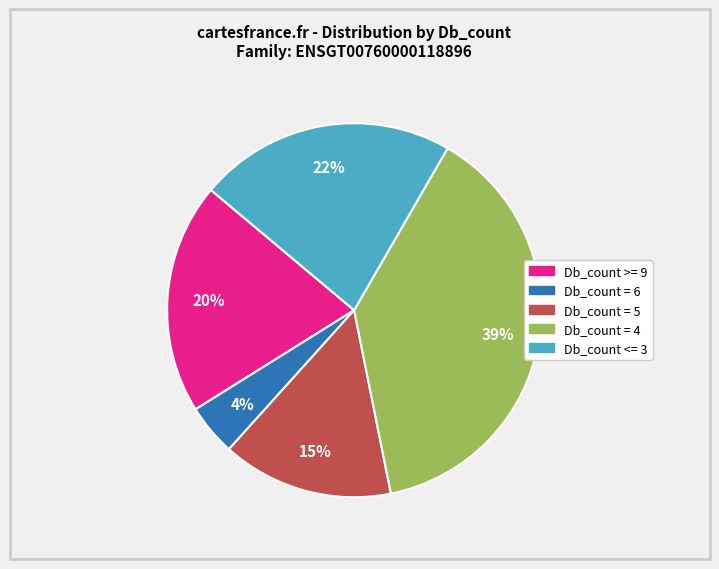

To the nearest percent, what is the average slice percentage?

20%